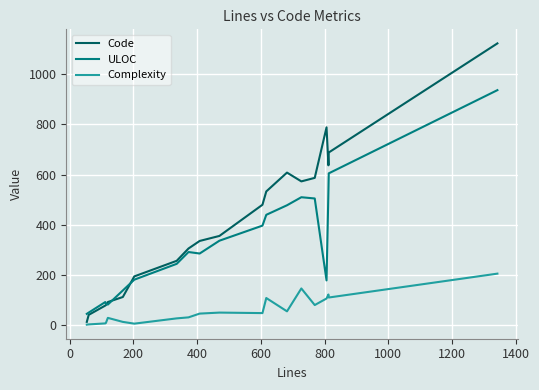

Does the chart have visible grid lines?

Yes